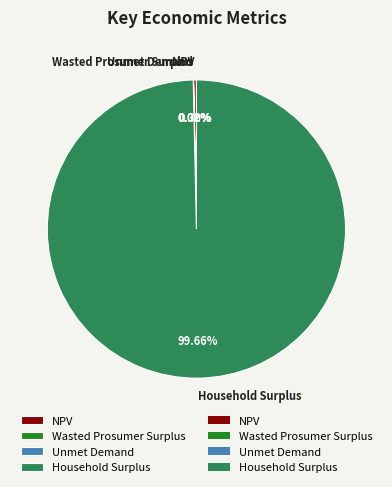

Approximately how many times larger is the value at Household Surplus compared to NPV?

333.0